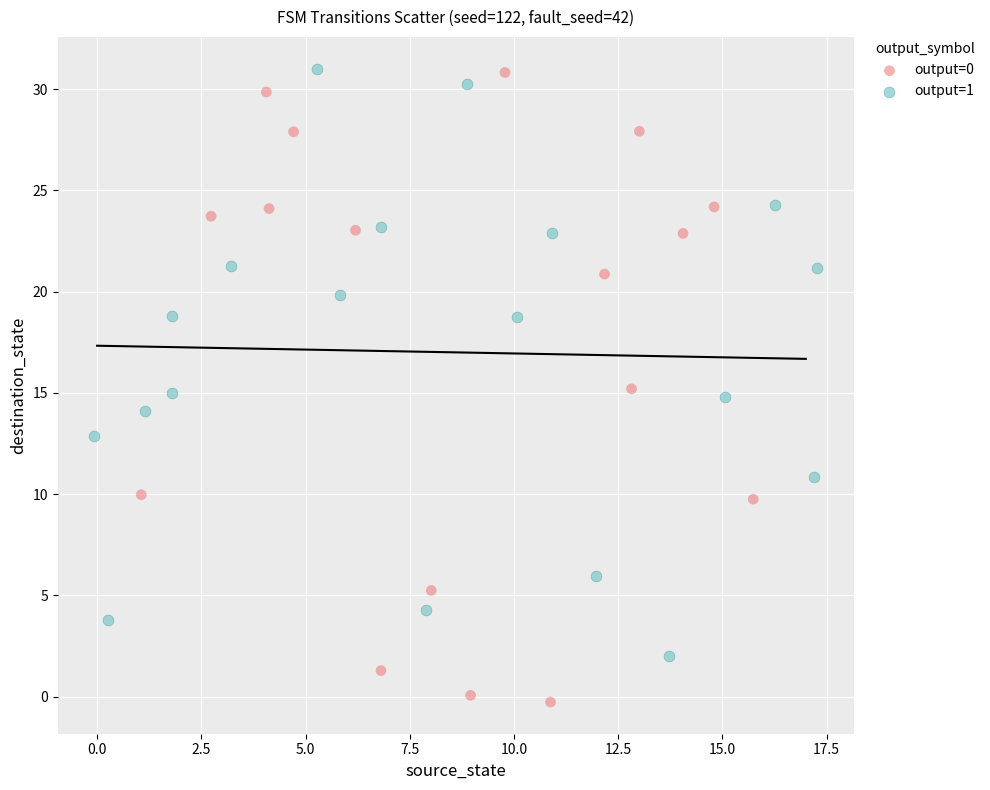

Which series reaches the minimum Y coordinate?

output=0